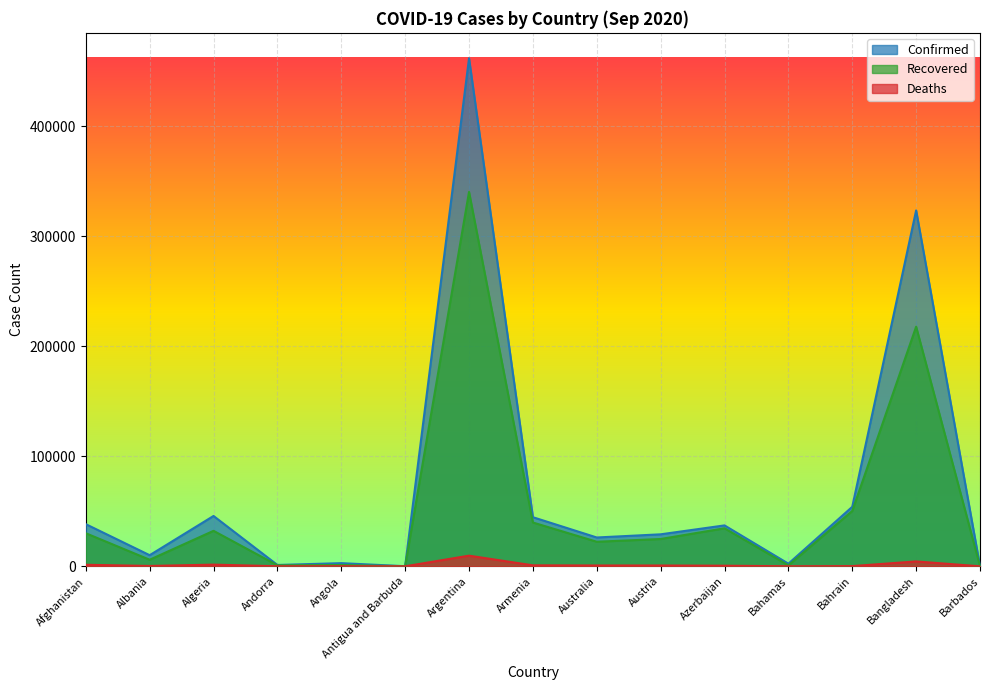

Reading left to right, transcribe all the data shown in this chart.

Confirmed: Afghanistan=38324	Albania=10102	Algeria=45773	Andorra=1215	Angola=2876	Antigua and Barbuda=95	Argentina=461882	Armenia=44649	Australia=26207	Austria=29087	Azerbaijan=37192	Bahamas=2386	Bahrain=54095	Bangladesh=323565	Barbados=178
Recovered: Afghanistan=30082	Albania=5976	Algeria=32259	Andorra=928	Angola=1167	Antigua and Barbuda=91	Argentina=340381	Armenia=39823	Australia=22328	Austria=24828	Azerbaijan=34565	Bahamas=893	Bahrain=50323	Bangladesh=217852	Barbados=153
Deaths: Afghanistan=1409	Albania=312	Algeria=1539	Andorra=53	Angola=115	Antigua and Barbuda=3	Argentina=9685	Armenia=895	Australia=748	Austria=735	Azerbaijan=545	Bahamas=50	Bahrain=196	Bangladesh=4447	Barbados=7